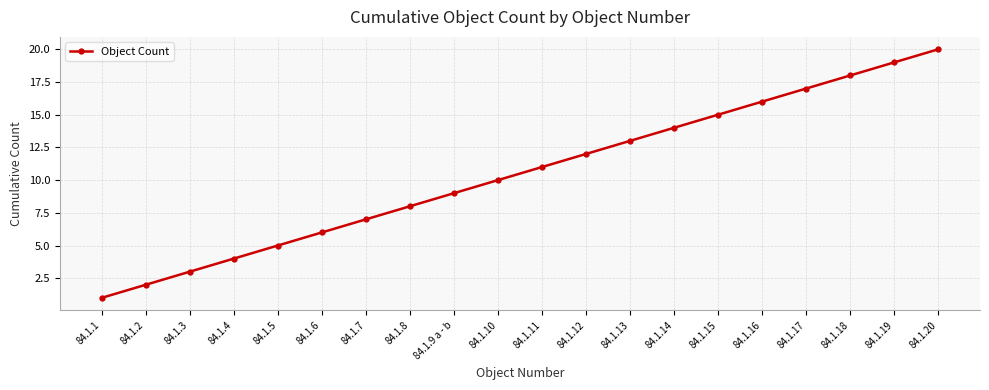

Between 84.1.13 and 84.1.7, which is larger?

84.1.13